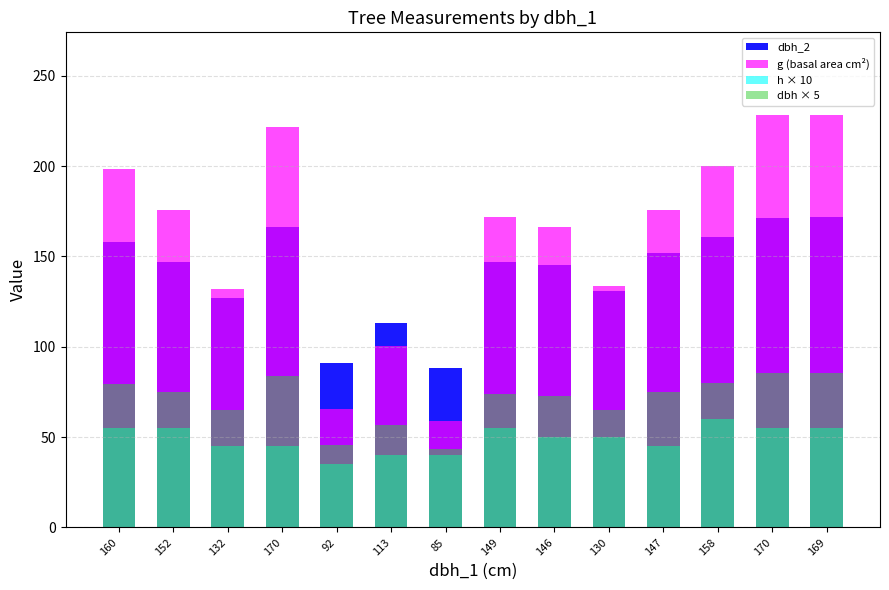

How many data points in dbh × 5 are above 74?

7